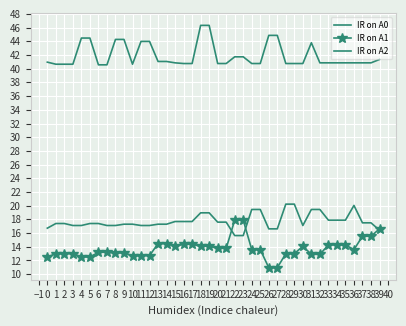

What is the average value of the IR on A2 series?

41.9